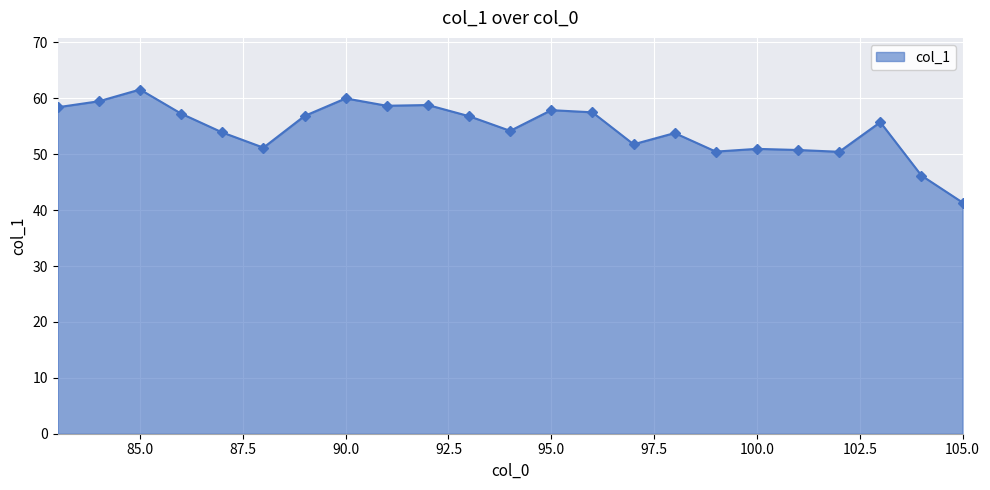

What is the minimum value shown in the chart?

41.4